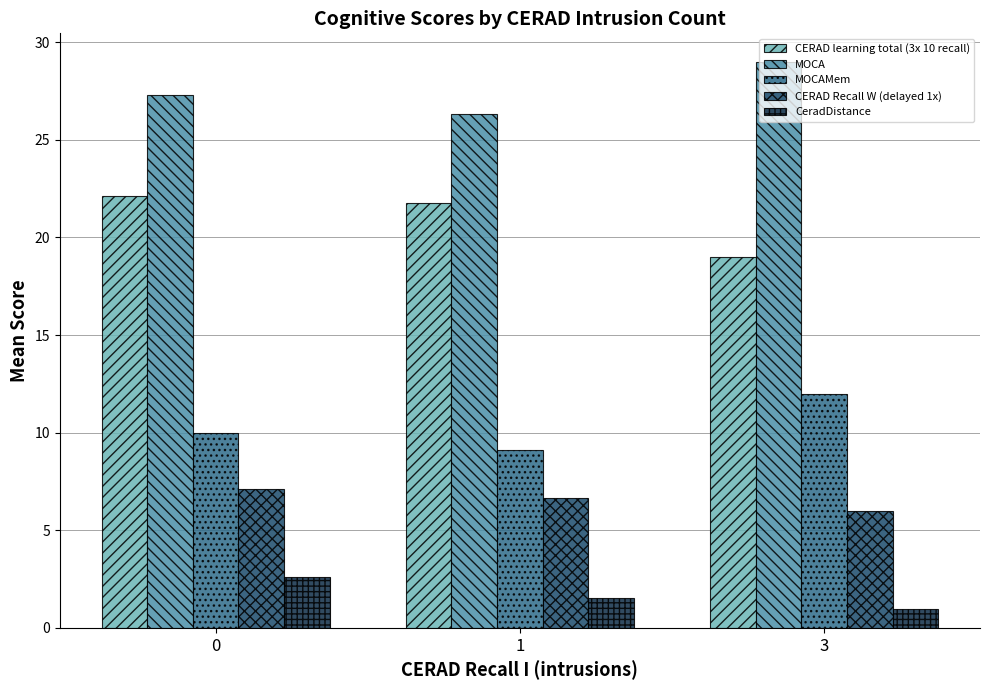

How many data points in CeradDistance are above 1?

2